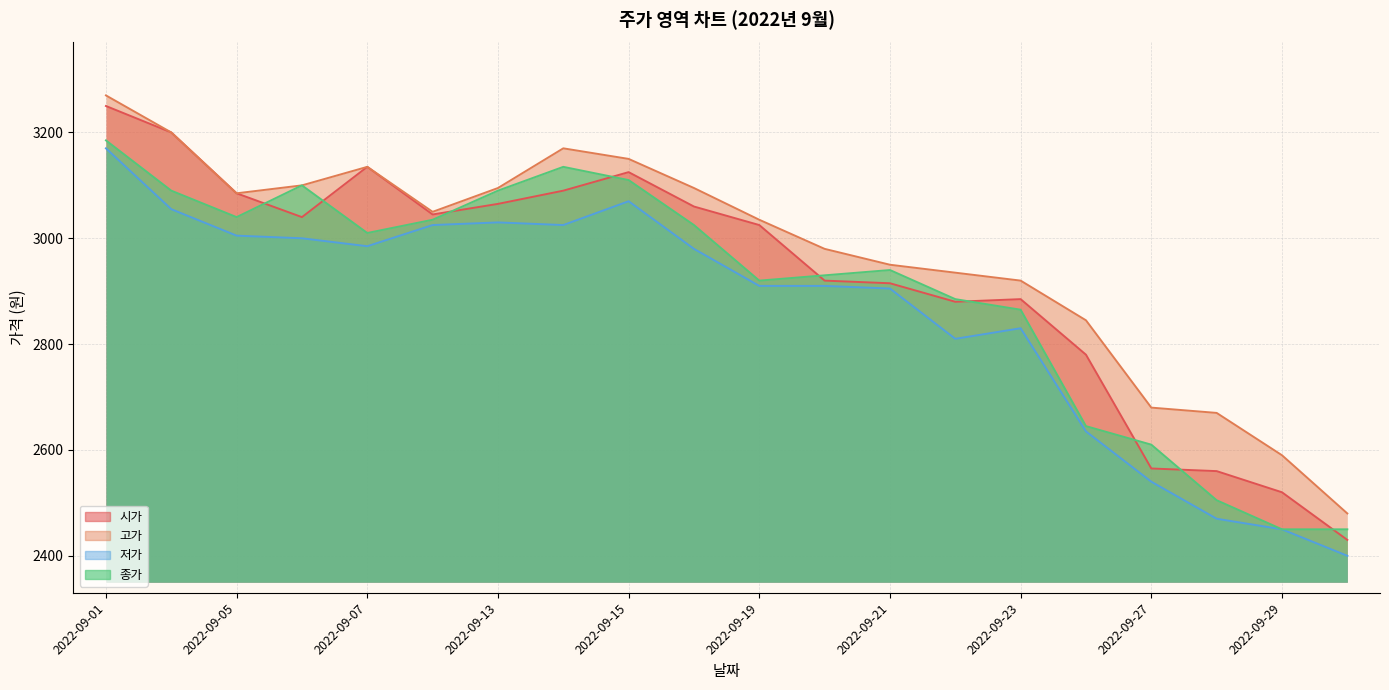

At which category is the sum across all series the highest?

2022-09-01